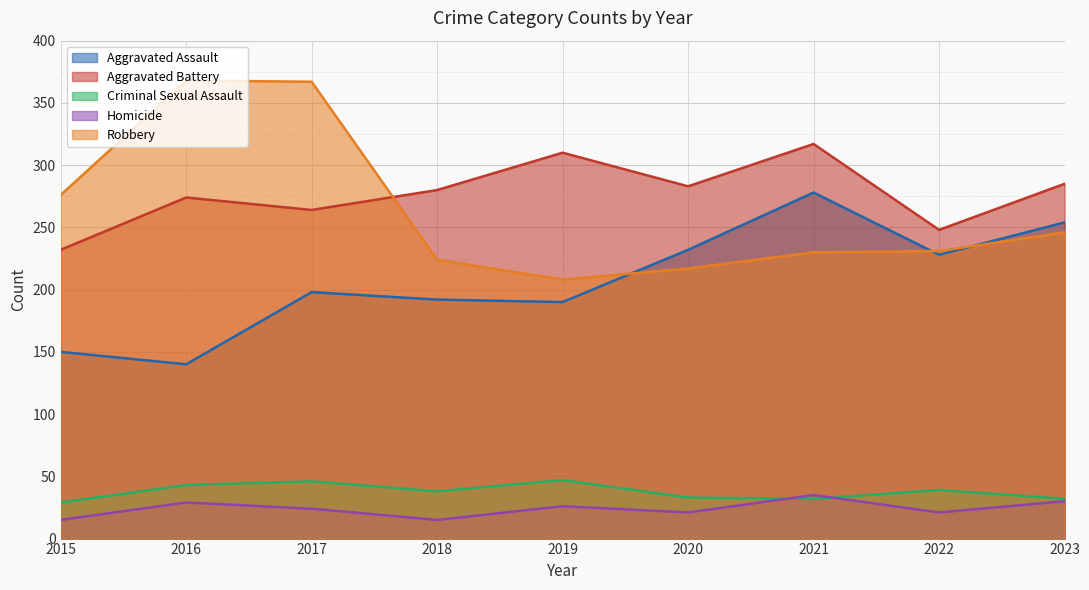

At which category does Aggravated Battery reach its first local peak?

2016